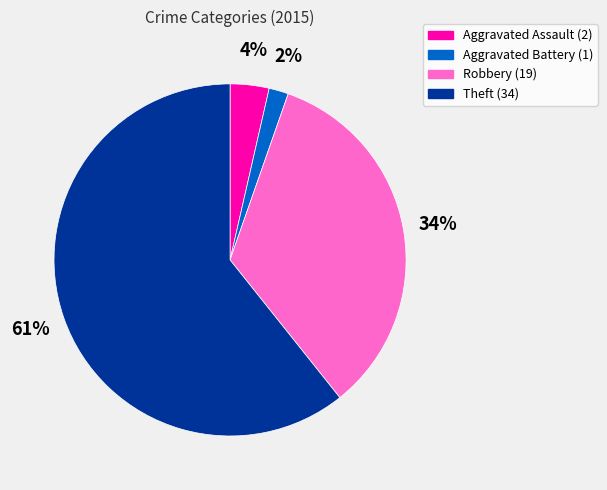

Does any single category account for the majority?

Yes